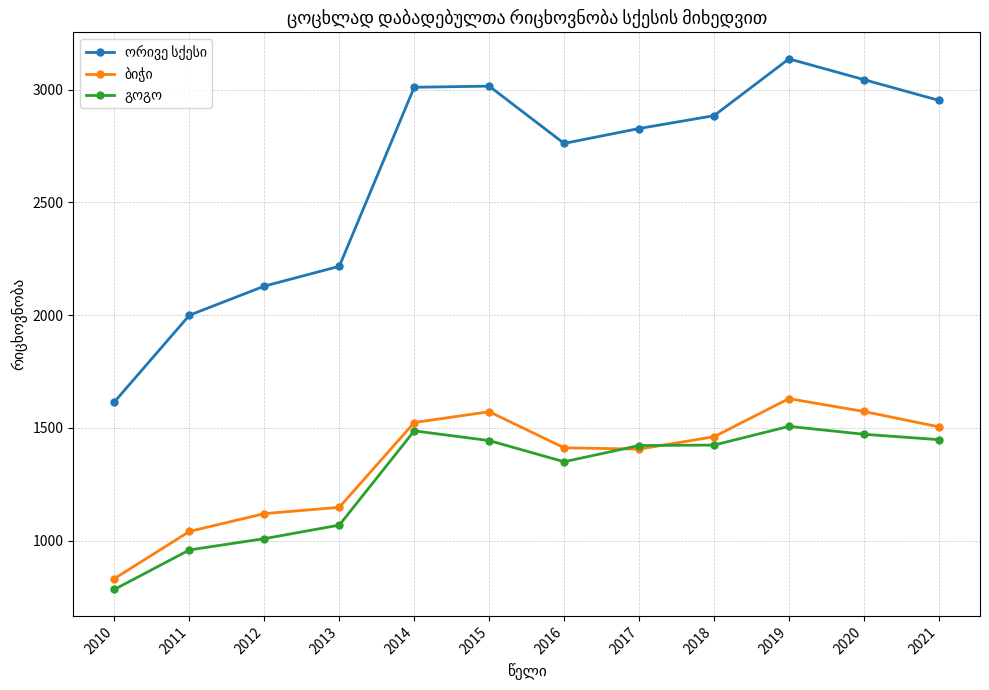

At which category is the sum across all series the highest?

2019